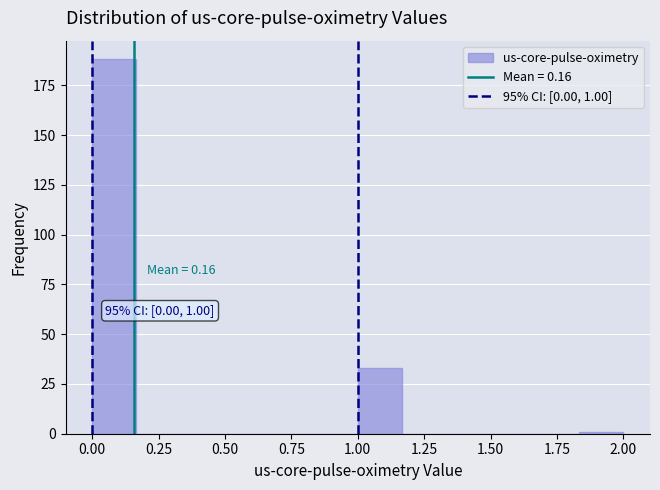

Around what value on the x-axis is the tallest bar? Give the approximate position of its centre, as read against the axis.

0.10